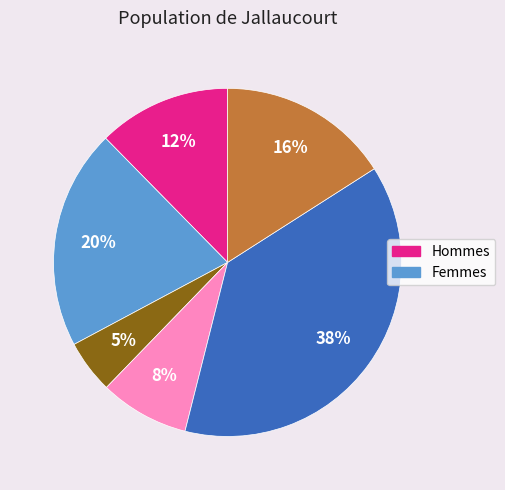

To the nearest percent, what is the average slice percentage?

17%